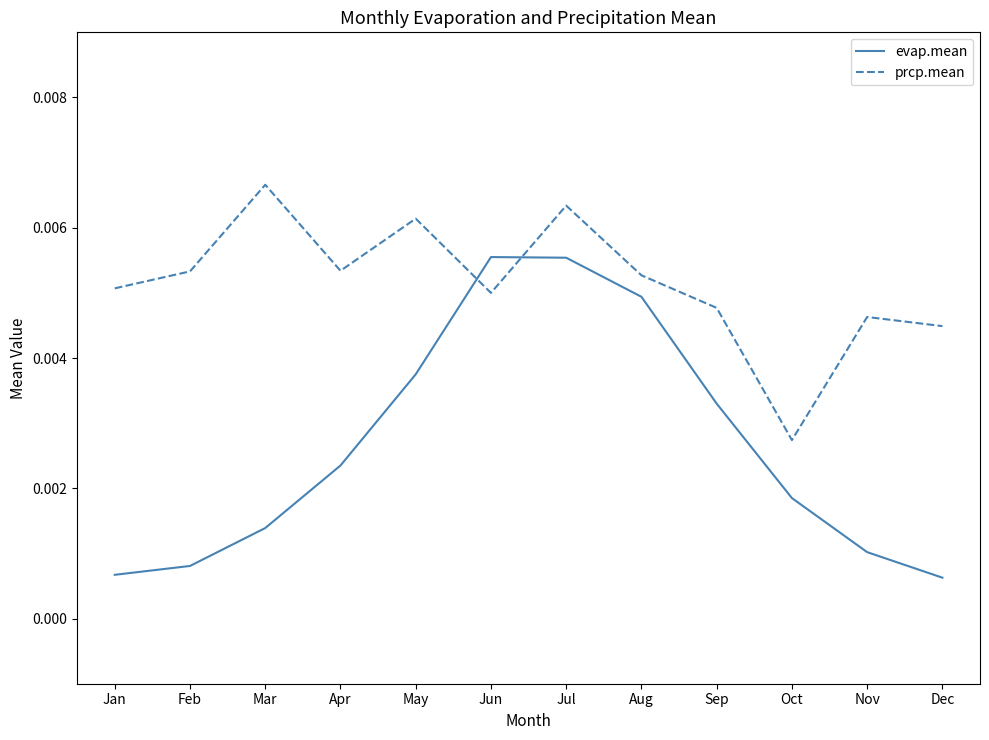

How many lines are shown in the chart?

2